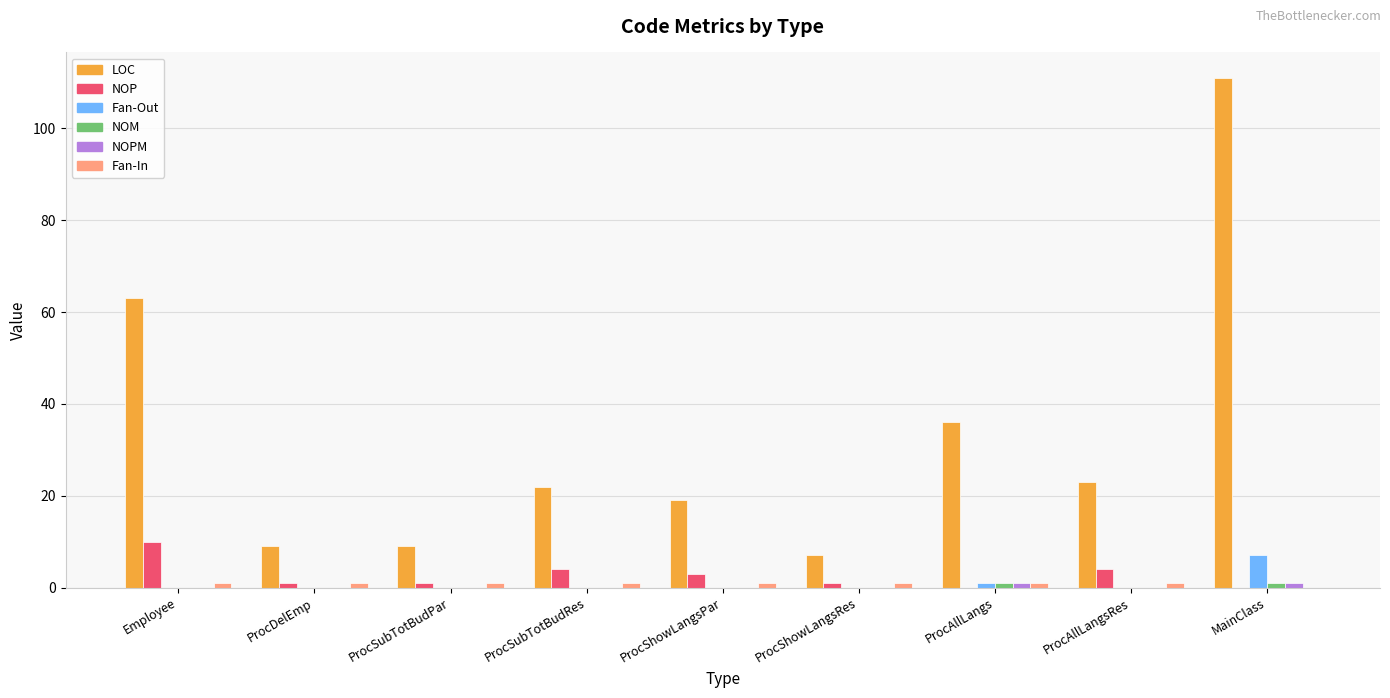

Which series changed the most between Employee and ProcShowLangsRes?

LOC